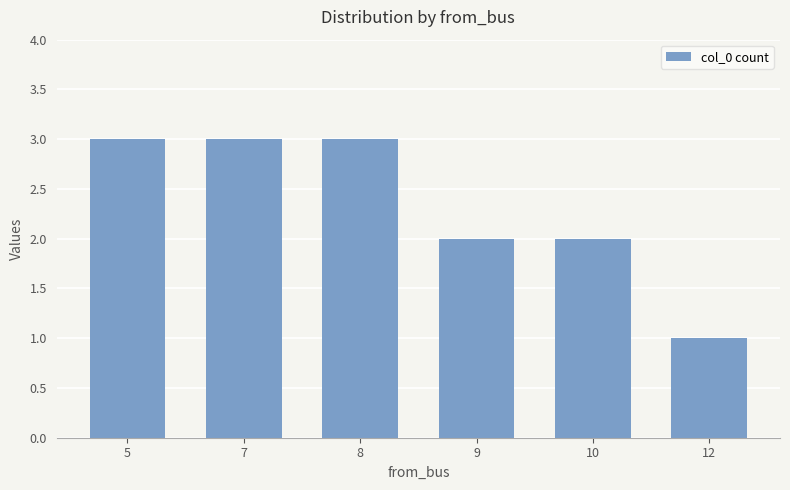

What is the difference between the second highest and minimum values?

2